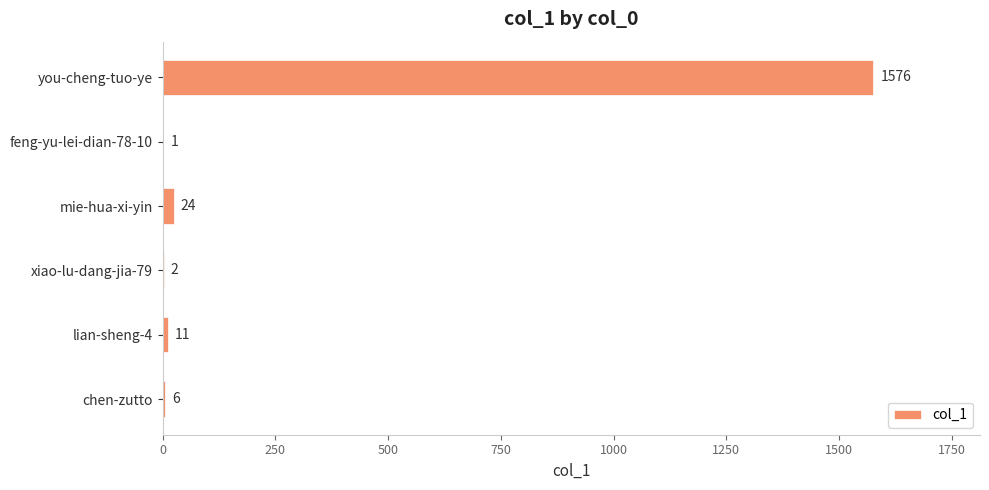

Is it true that the value at mie-hua-xi-yin is 24?

True